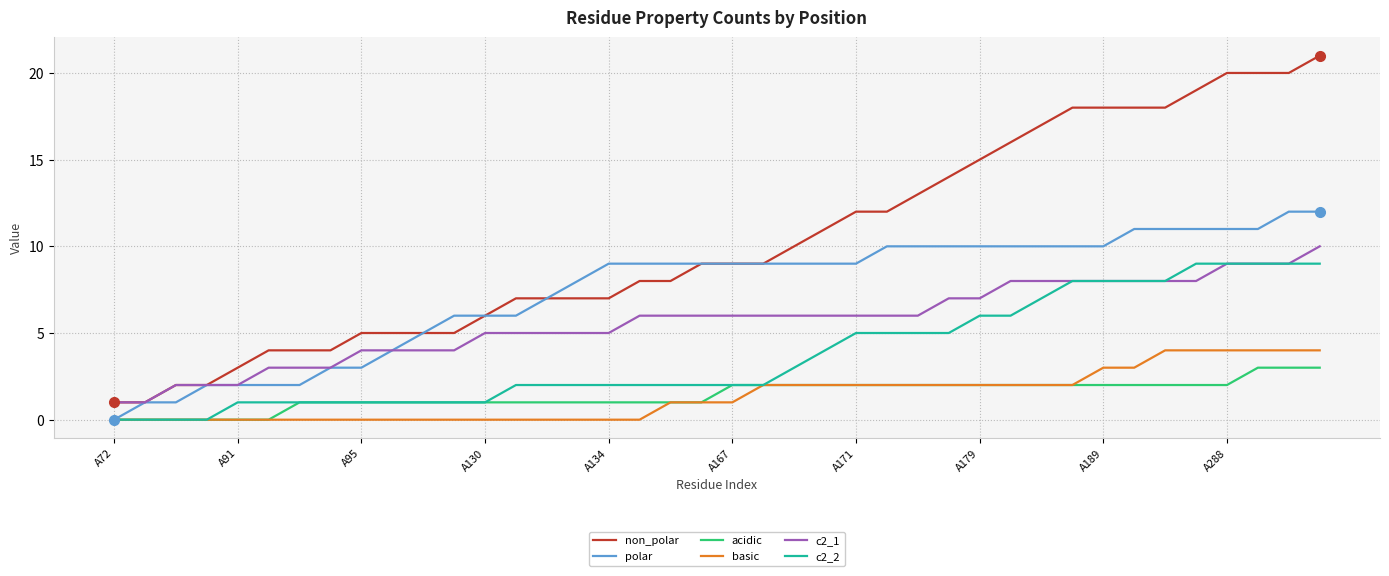

Which series has the largest total across all categories?

non_polar